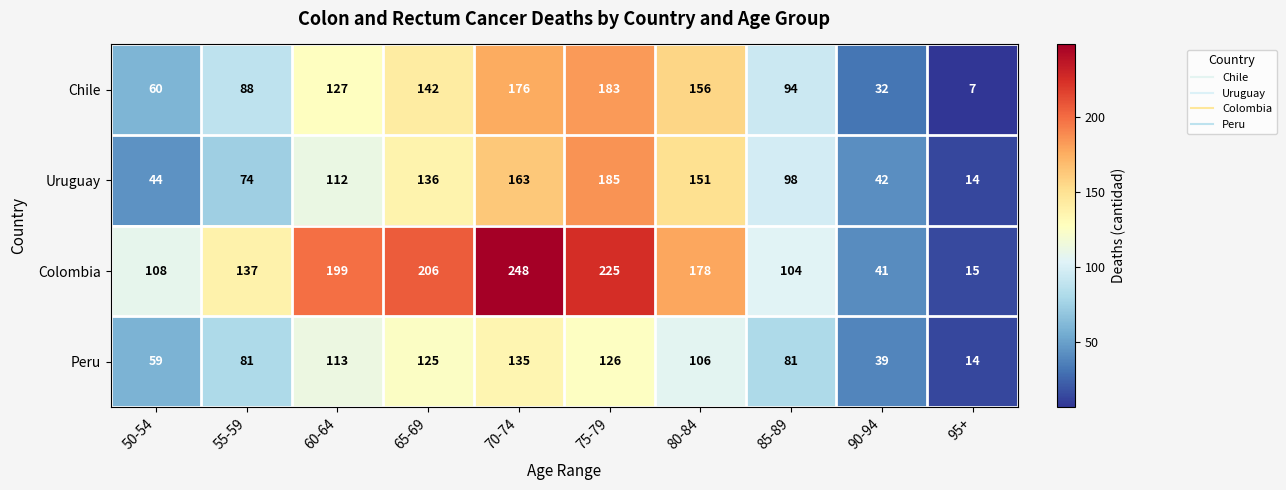

Is it true that Colombia equals 178 at 80-84?

True